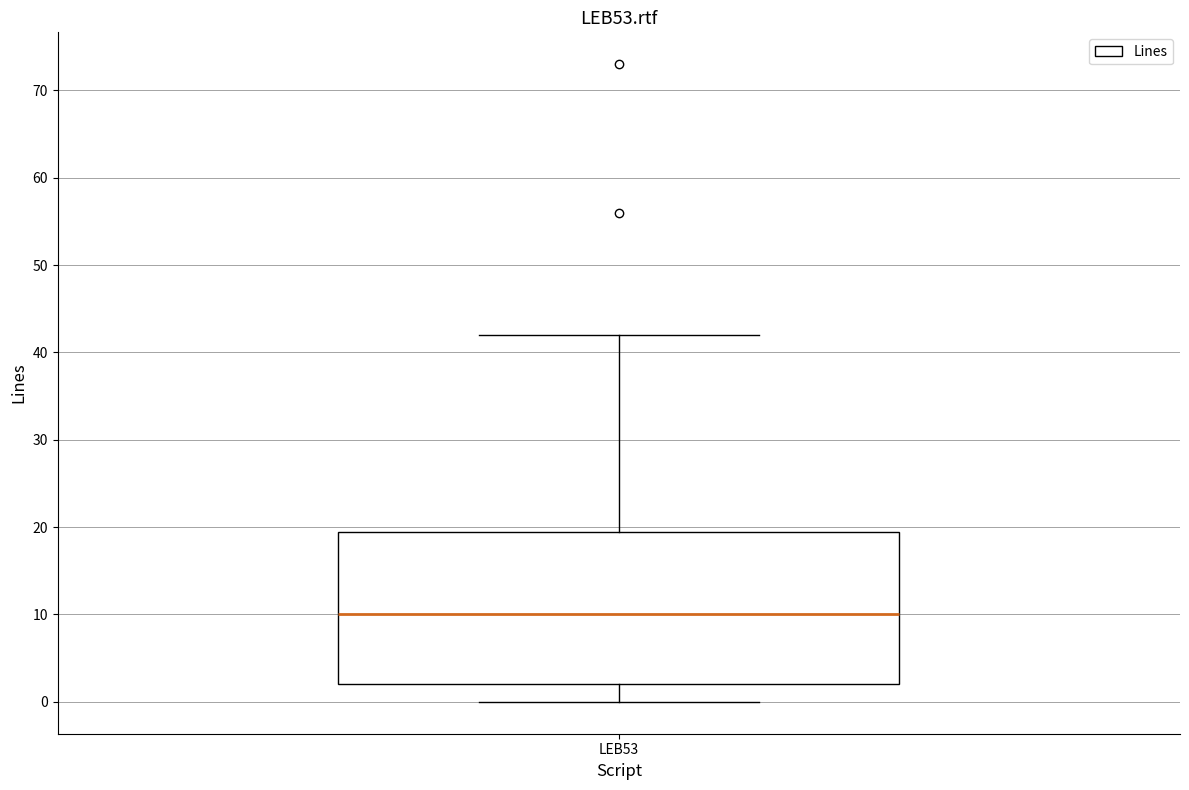

Read this box plot against the y-axis: the position of the median line, the range covered by the box, and the ends of both whiskers. The values are not printed on the chart, so give them approximately, as read against the axis.

median 10, box 2 to 20, whiskers 0 to 42